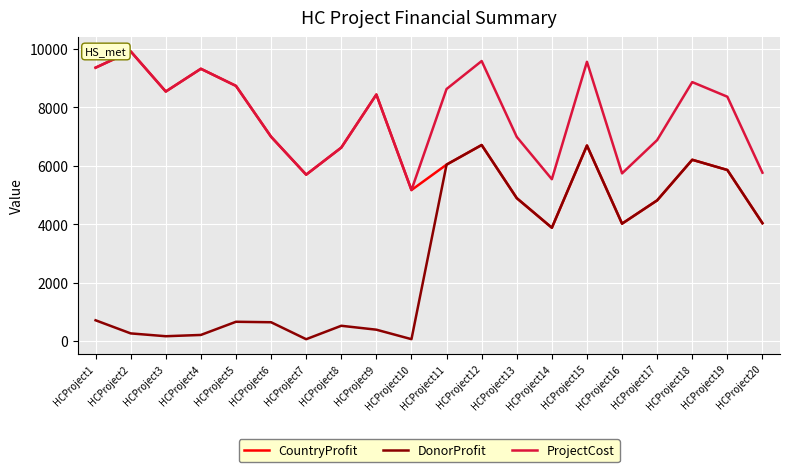

List the series in order of their overall mean, highest first.

ProjectCost, CountryProfit, DonorProfit